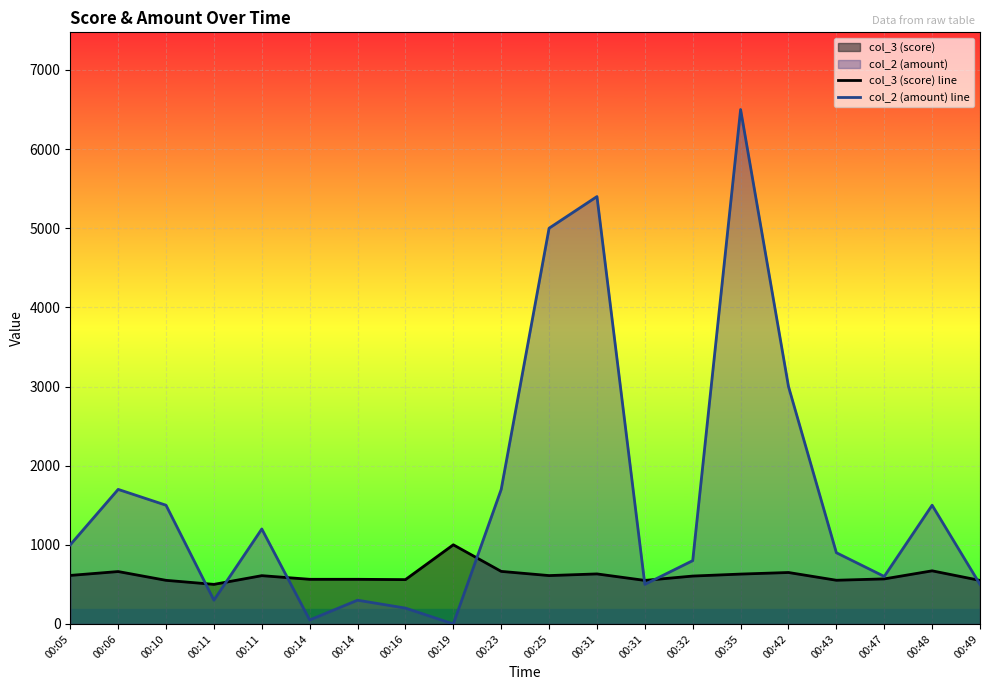

List the labels in order of col_2 (amount) line value, largest first.

00:35, 00:31, 00:25, 00:42, 00:06, 00:23, 00:10, 00:48, 00:11, 00:05, 00:43, 00:32, 00:47, 00:31, 00:49, 00:11, 00:14, 00:16, 00:14, 00:19